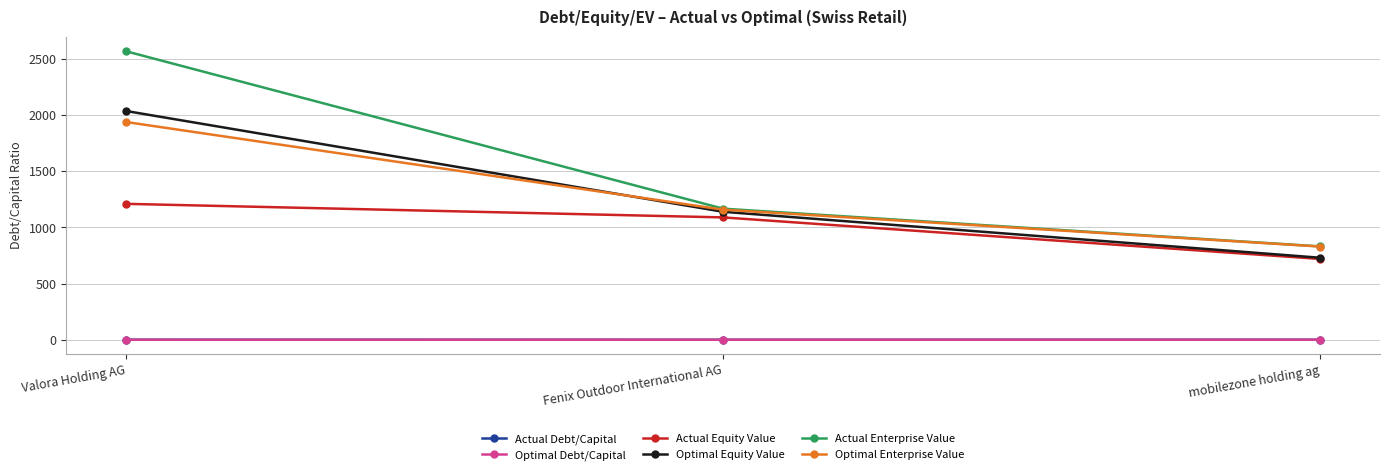

What is the label of the 2nd point from the right?

Fenix Outdoor International AG